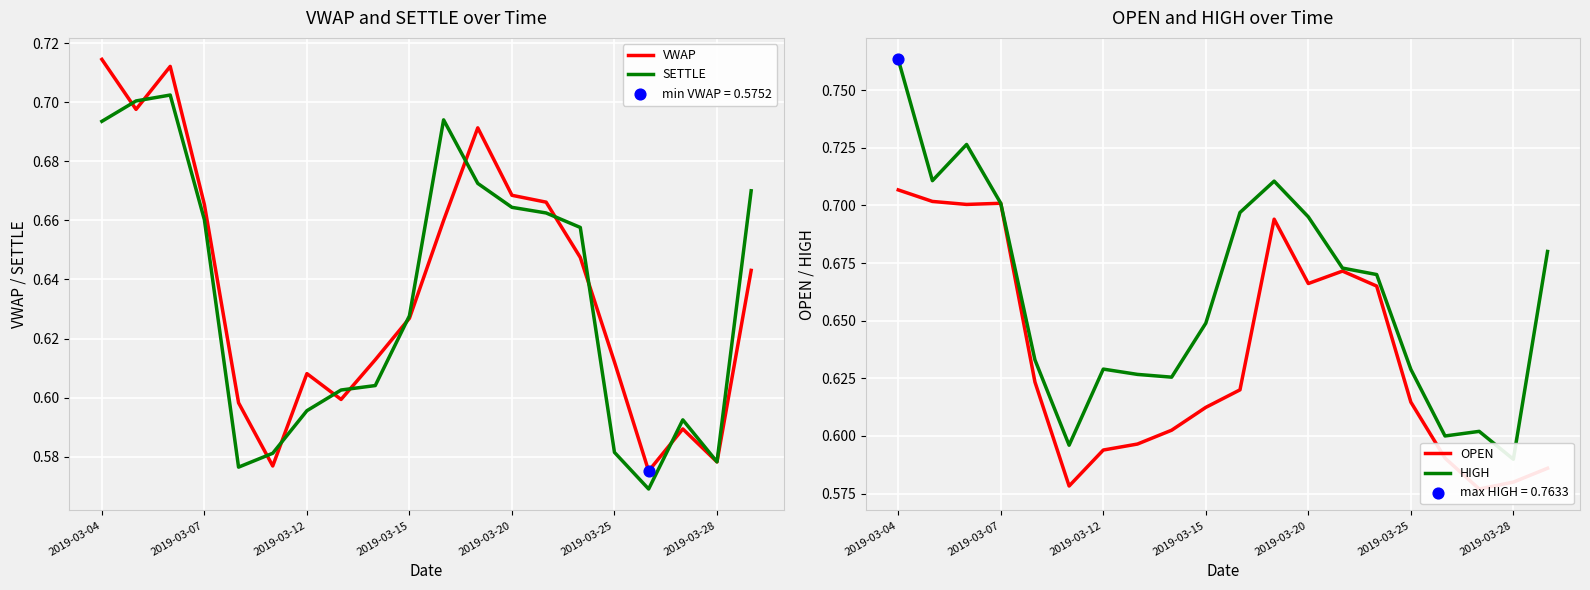

Which series contains the lowest Y value?

SETTLE